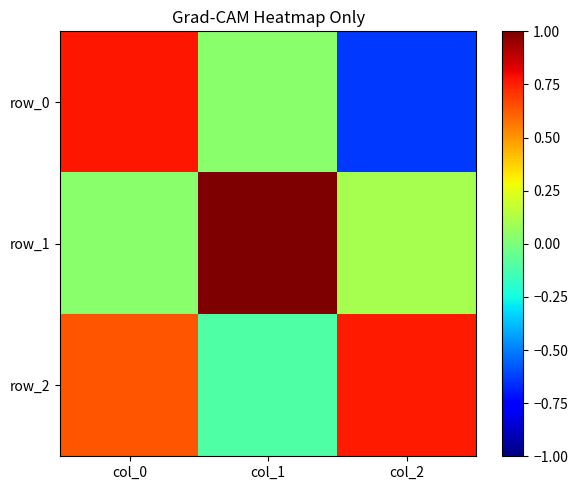

At col_1, list the series in order from largest to smallest.

row_1, row_0, row_2